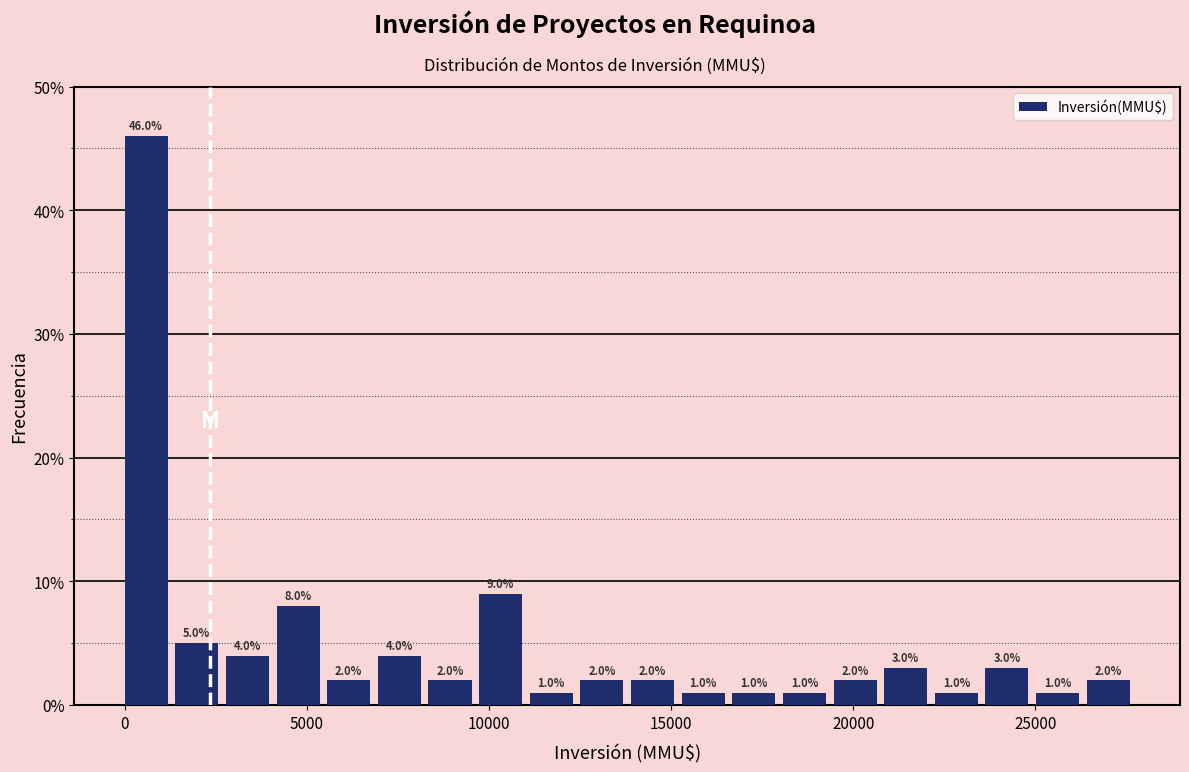

Around what value on the x-axis is the tallest bar? Give the approximate position of its centre, as read against the axis.

500